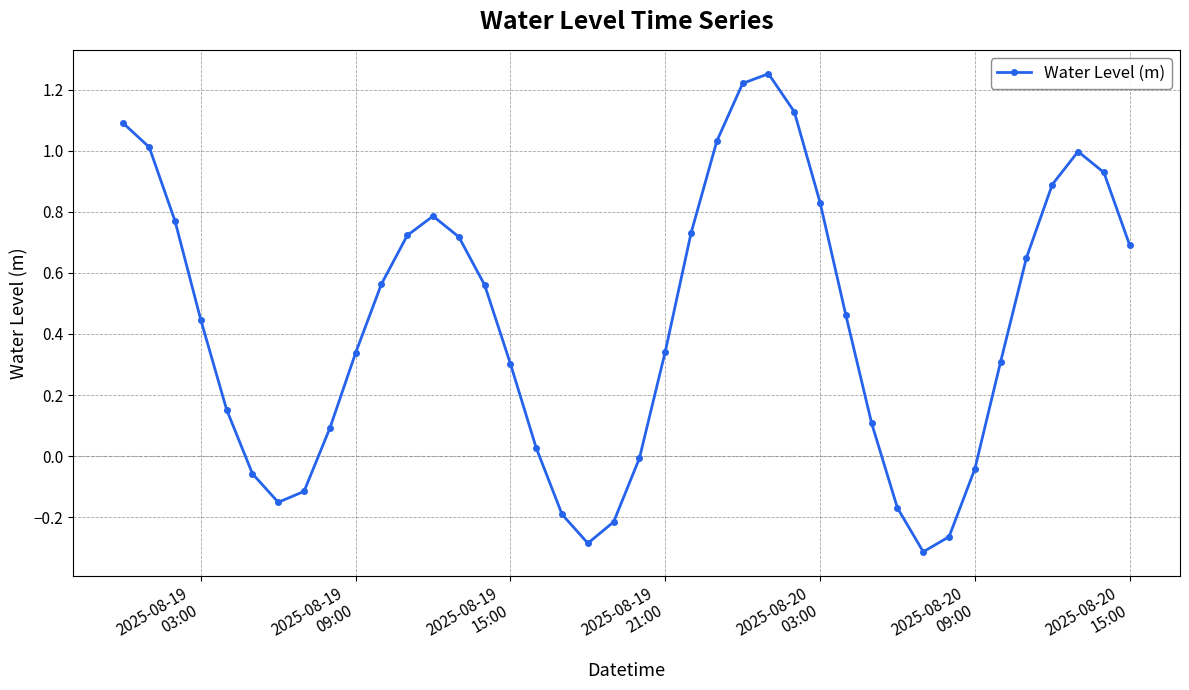

True or false: the data has more than 0 interior local peaks.

True